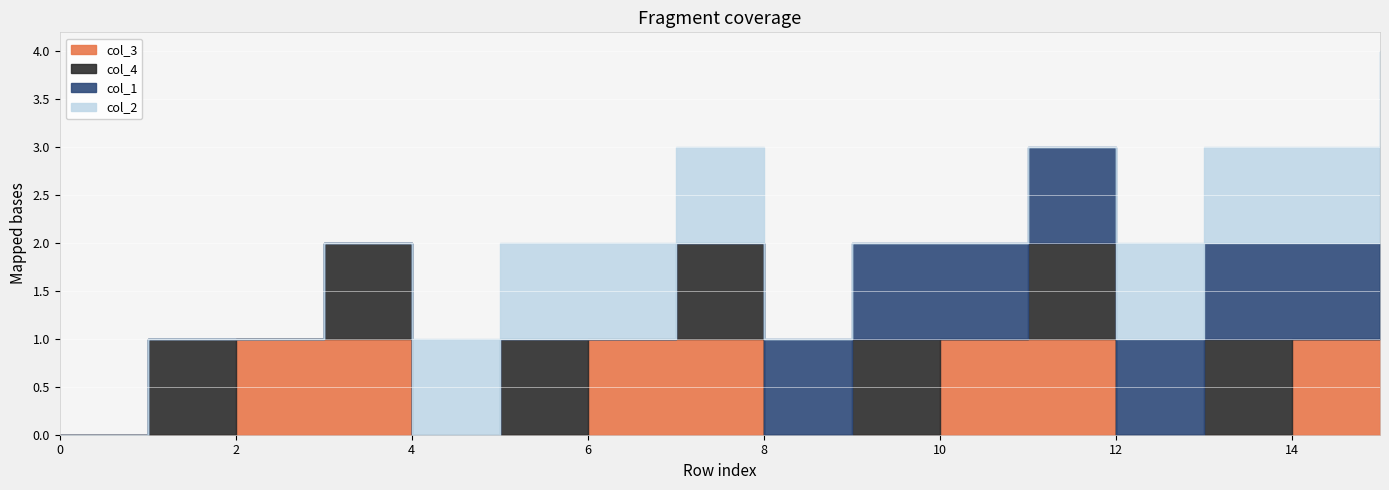

Which category has the highest value in the col_4 series?

1